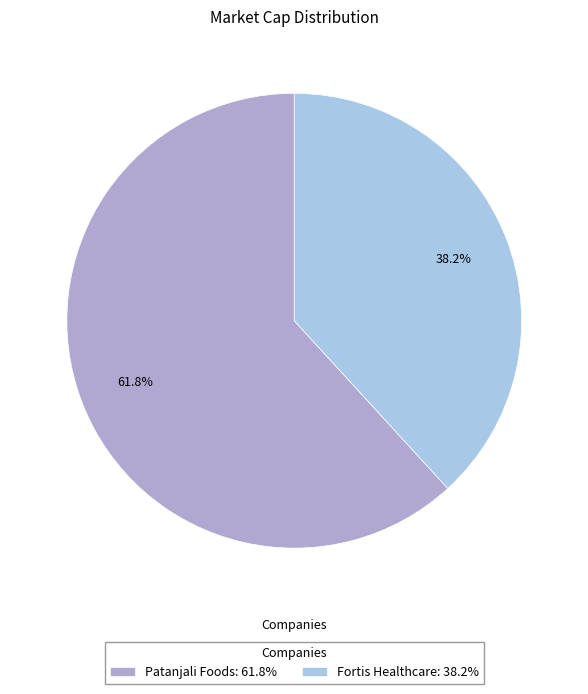

Which category has the biggest portion of the pie?

Patanjali Foods